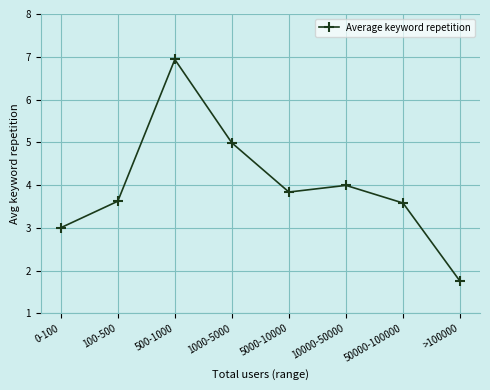

What is the difference between the maximum and minimum values?

5.2